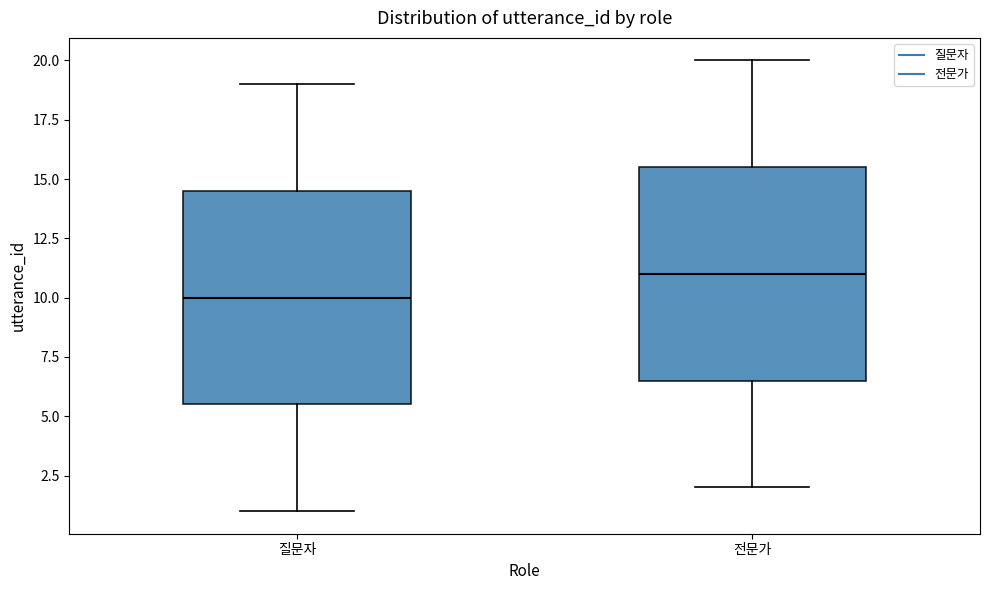

Where is the upper edge of the box for 전문가 on the y-axis? The values are not printed on the chart, so give them approximately, as read against the axis.

15.5